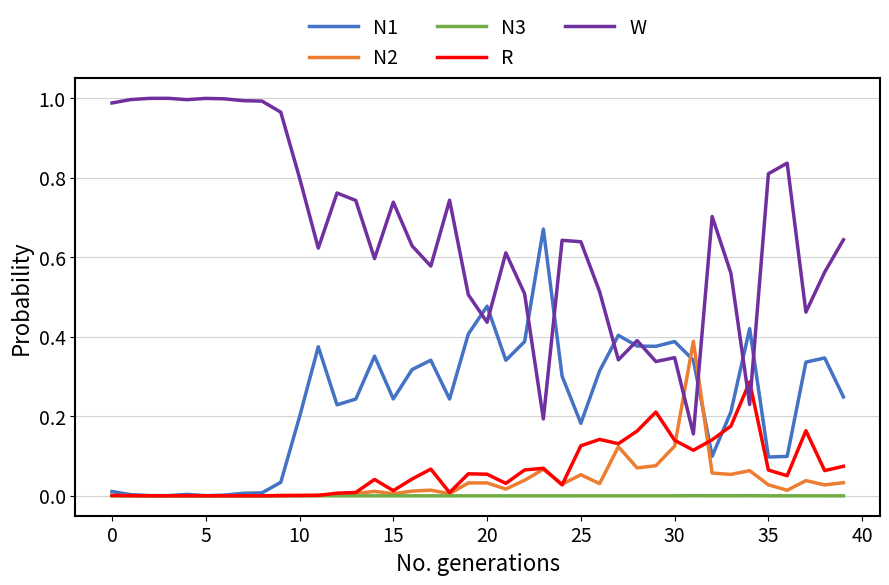

Which series has the largest total across all categories?

W